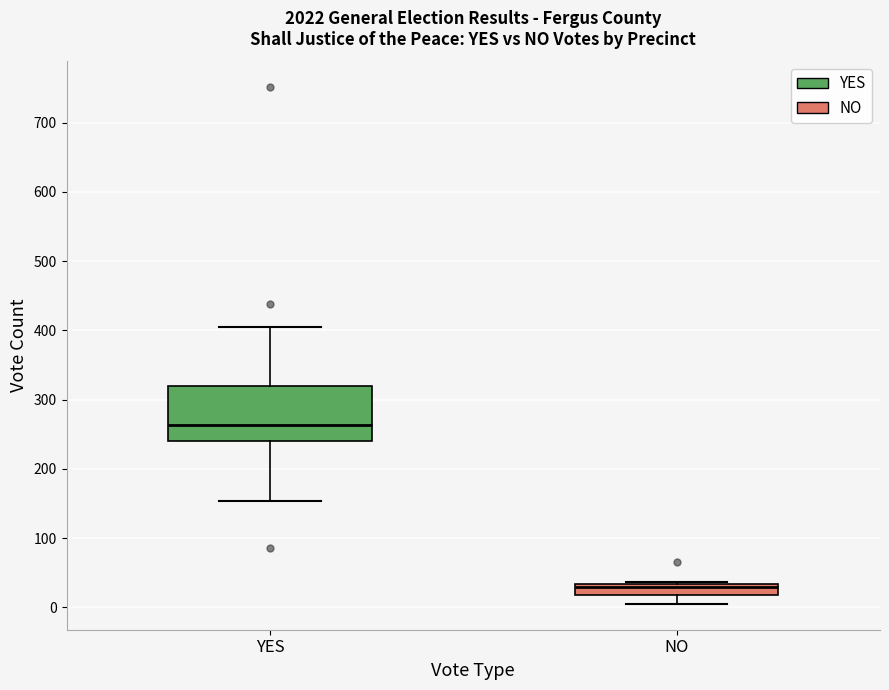

Where does the median line of the box for YES sit on the y-axis? The values are not printed on the chart, so give them approximately, as read against the axis.

260